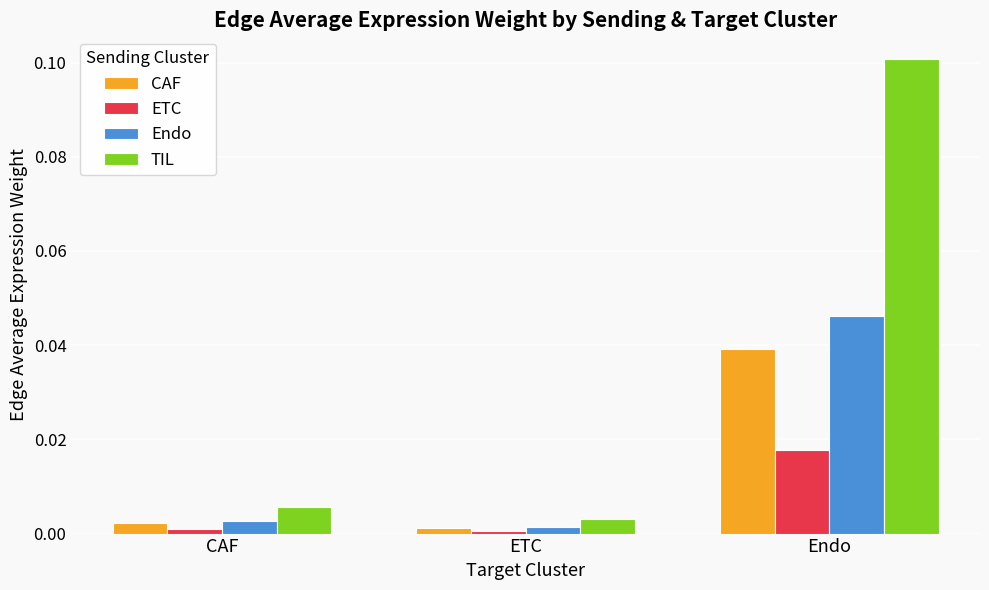

Is it true that TIL equals 0.1 at Endo?

True